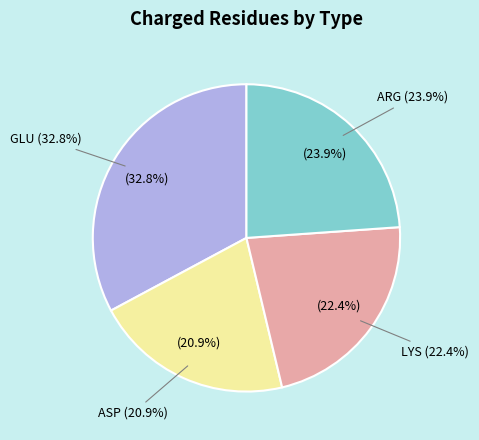

How many slices are in this pie chart?

4